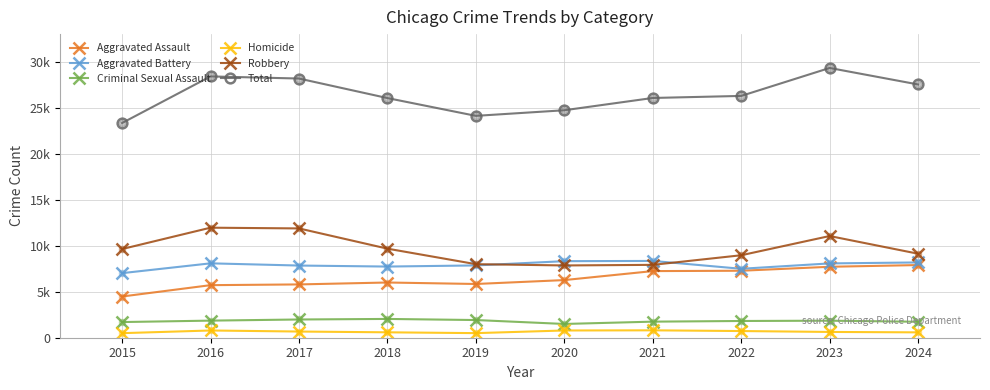

What are all the series names shown in the legend?

Aggravated Assault, Aggravated Battery, Criminal Sexual Assault, Homicide, Robbery, Total